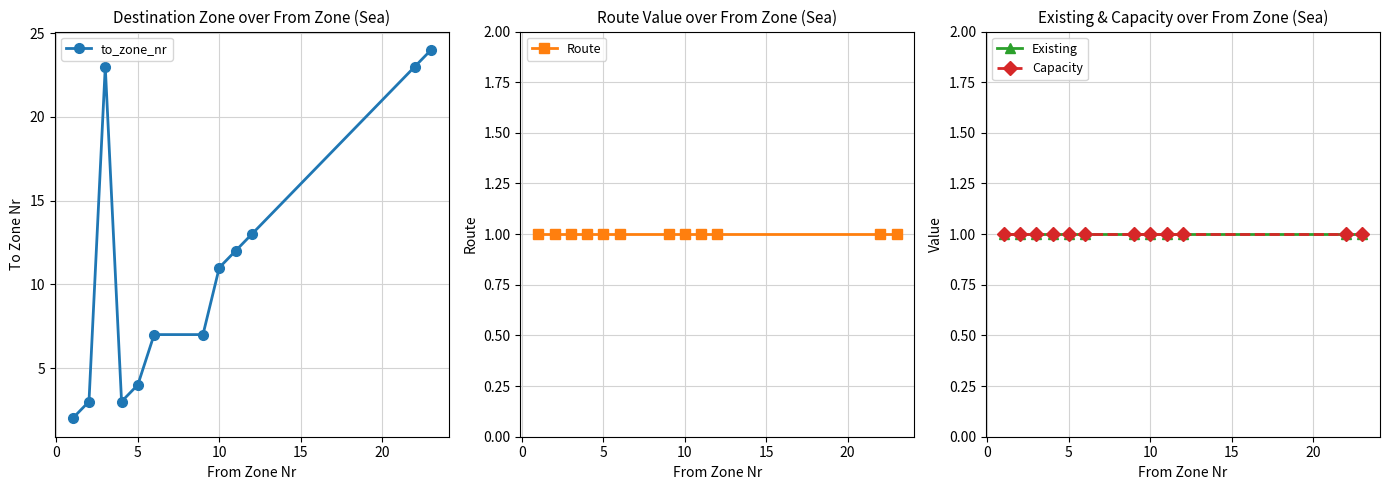

True or false: Route and Existing cross at least once.

False